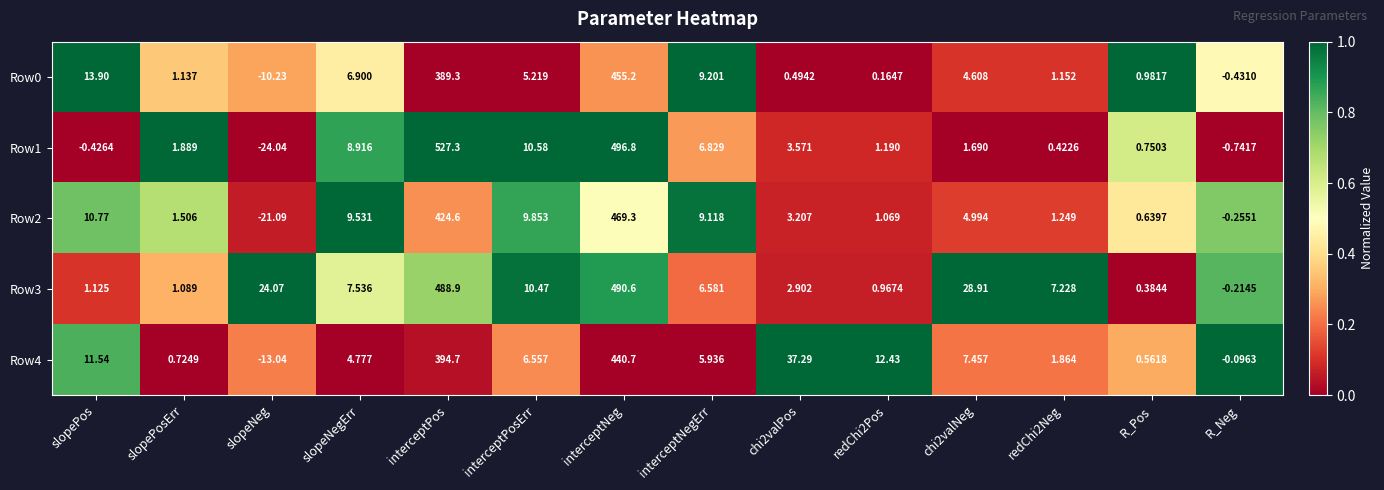

At which category is the sum across all series the highest?

interceptNeg